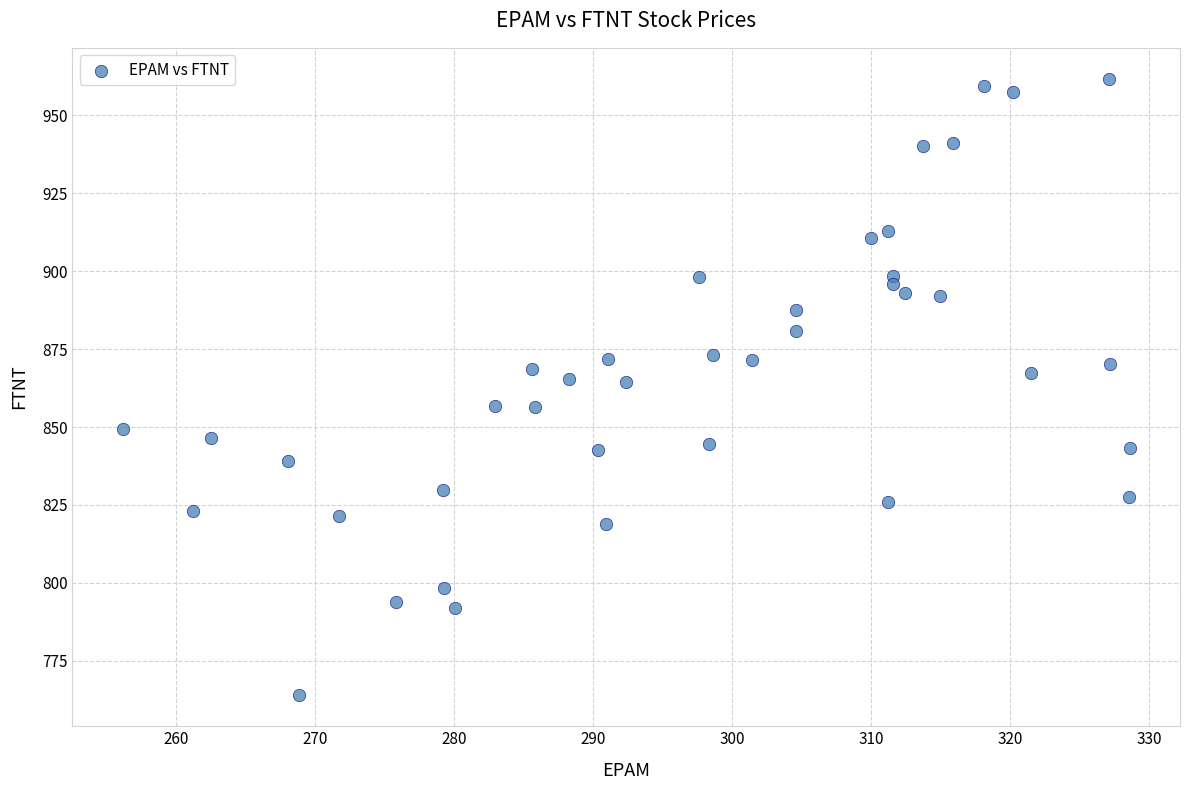

What is the range of X values (max minus min)?

72.4